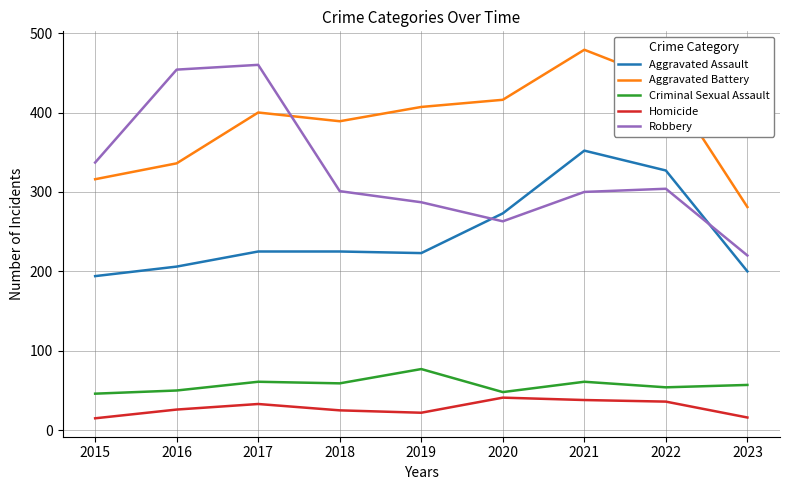

Where is the first local maximum for Aggravated Battery?

2017